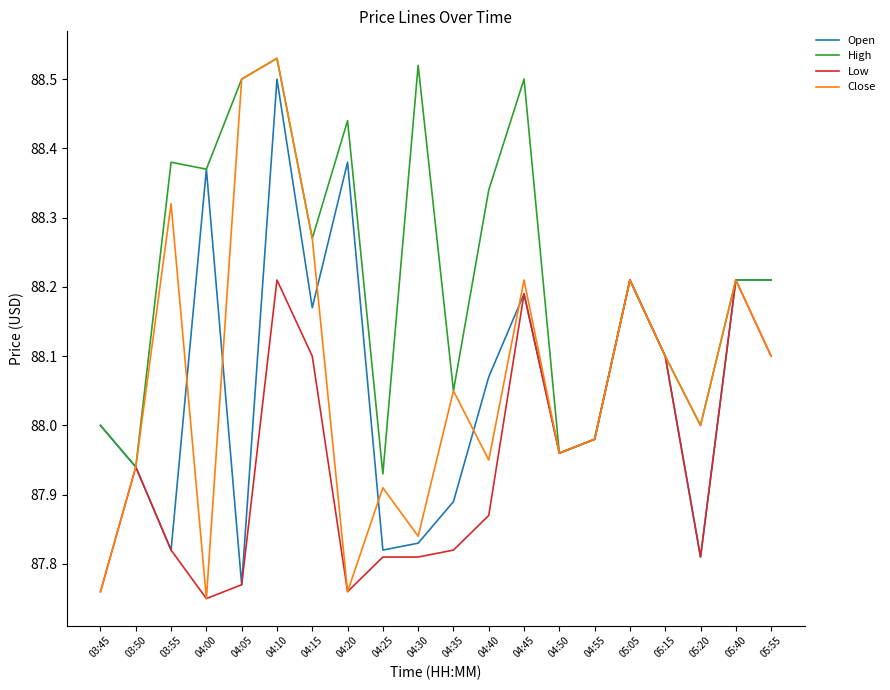

What position from the left is 04:20?

8